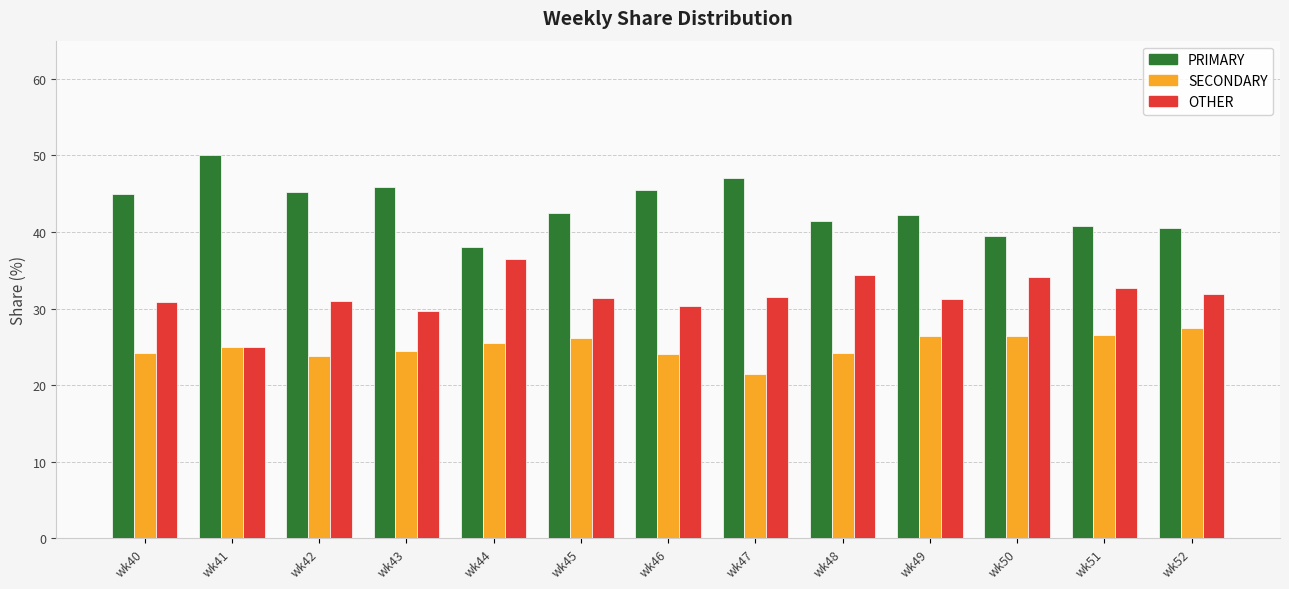

The value of OTHER at wk51 is 32.7. True or false?

True